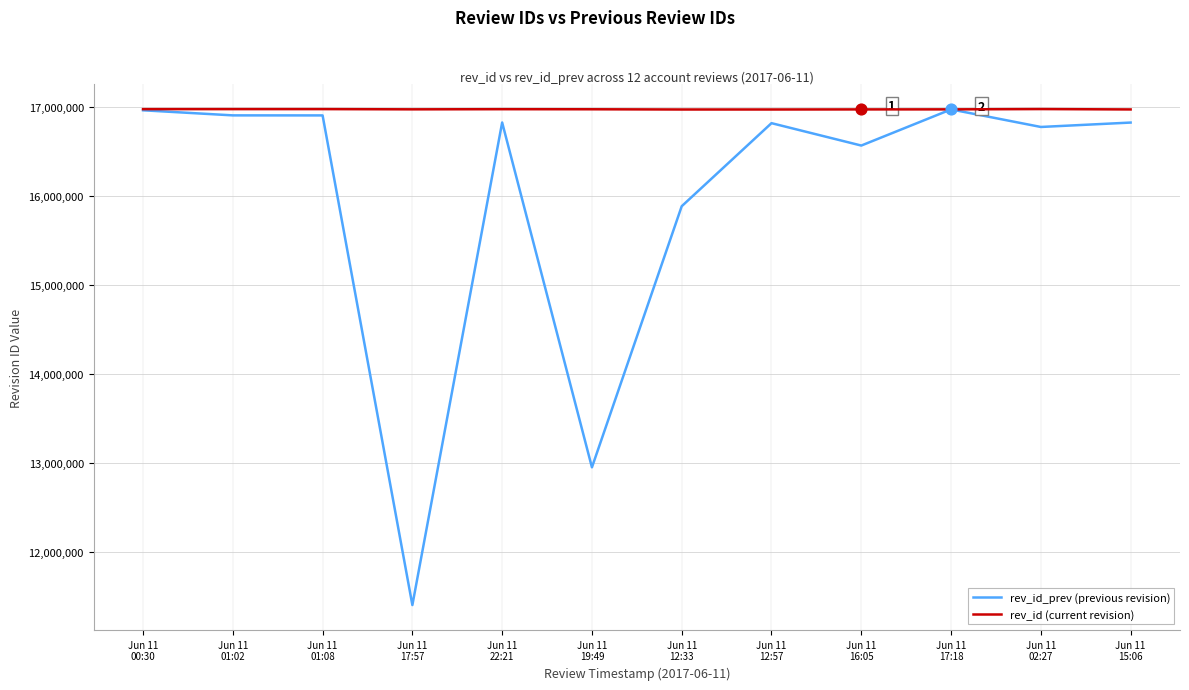

What is the total value across all series at Jun 11
17:18?

33940211